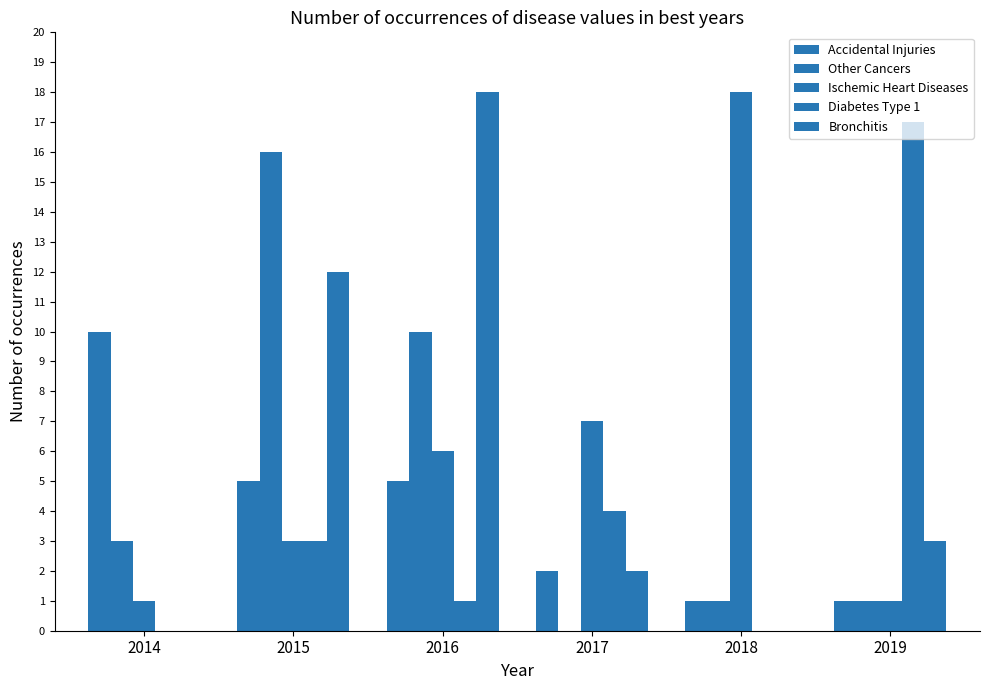

At 2017, list the series in order from largest to smallest.

Ischemic Heart Diseases, Diabetes Type 1, Accidental Injuries, Bronchitis, Other Cancers